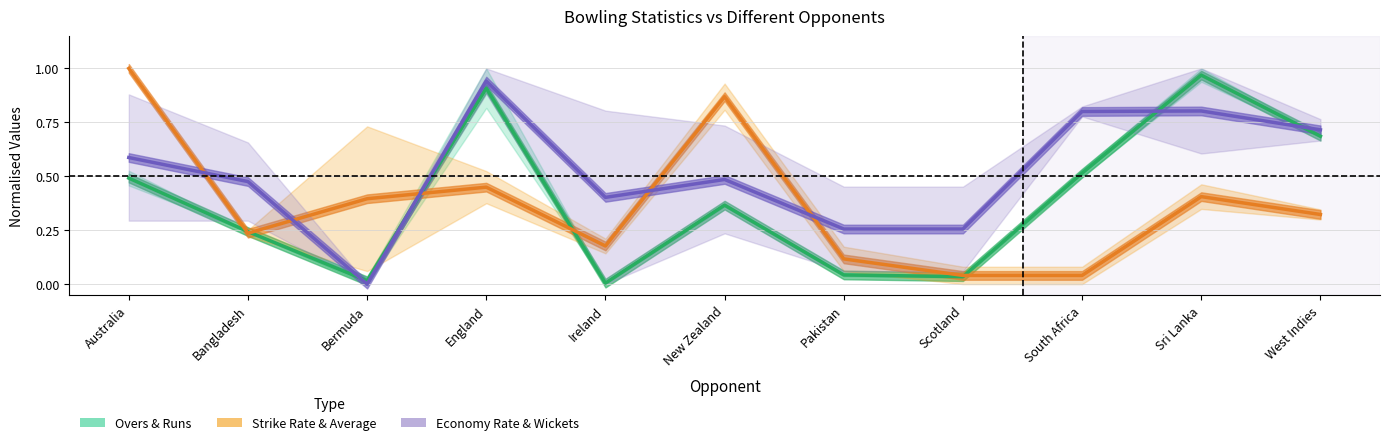

How many times do Strike Rate and Economy Rate cross each other?

5